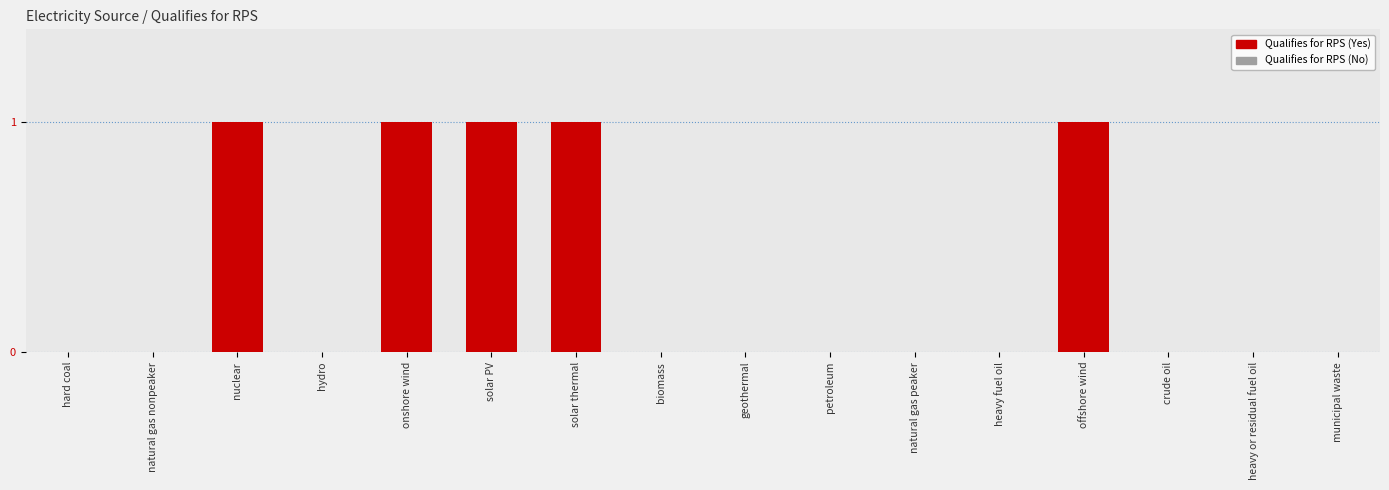

What is the sum of all values?

5